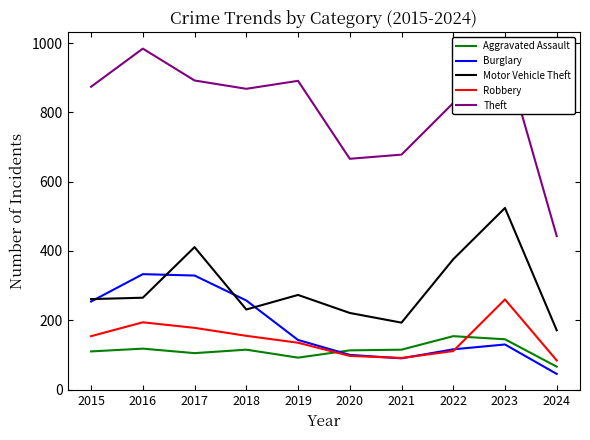

Count the number of categories in the chart.

10